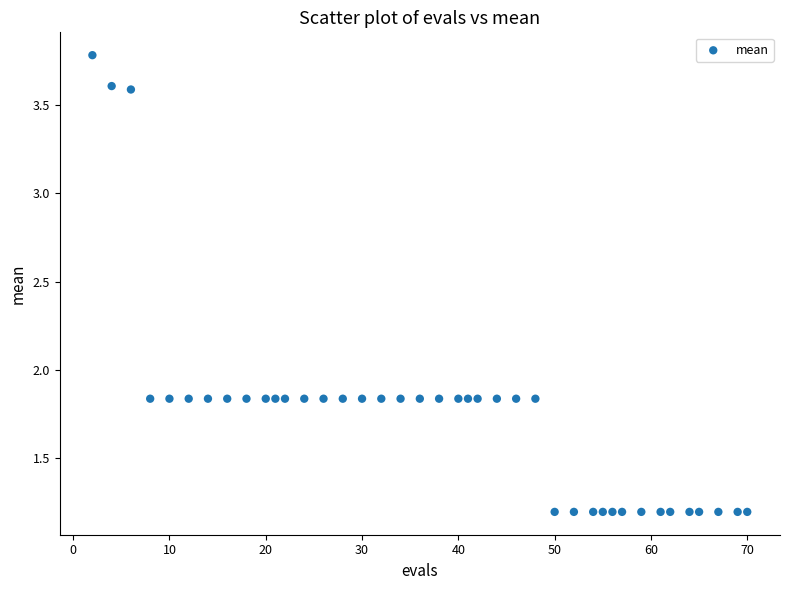

What is the range of Y values (max minus min)?

2.6